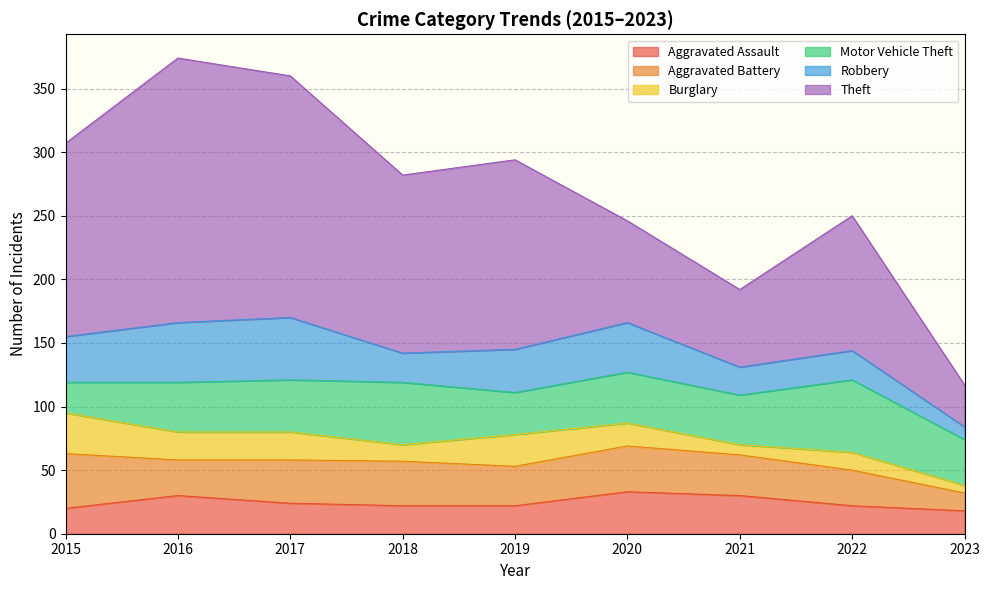

The Aggravated Assault series shows 31 at 2019. True or false?

False